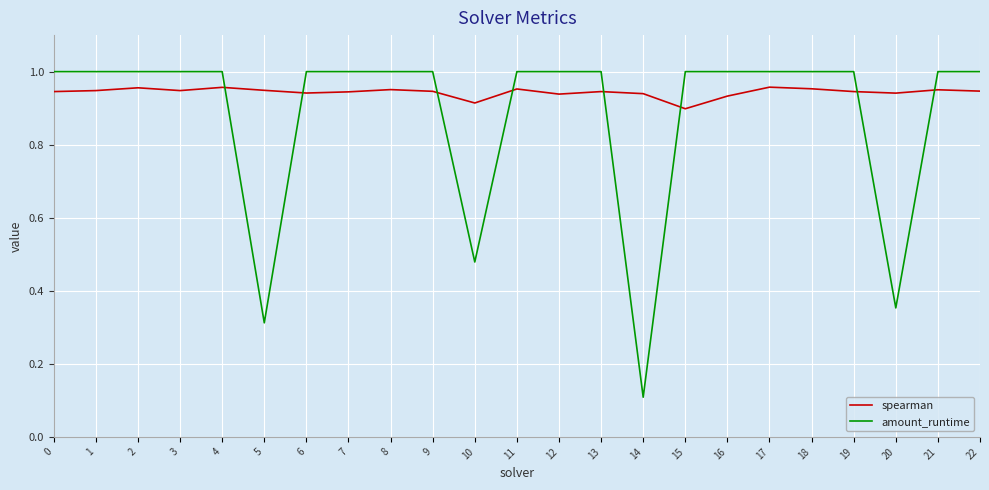

What is the minimum value shown in the chart?

0.1